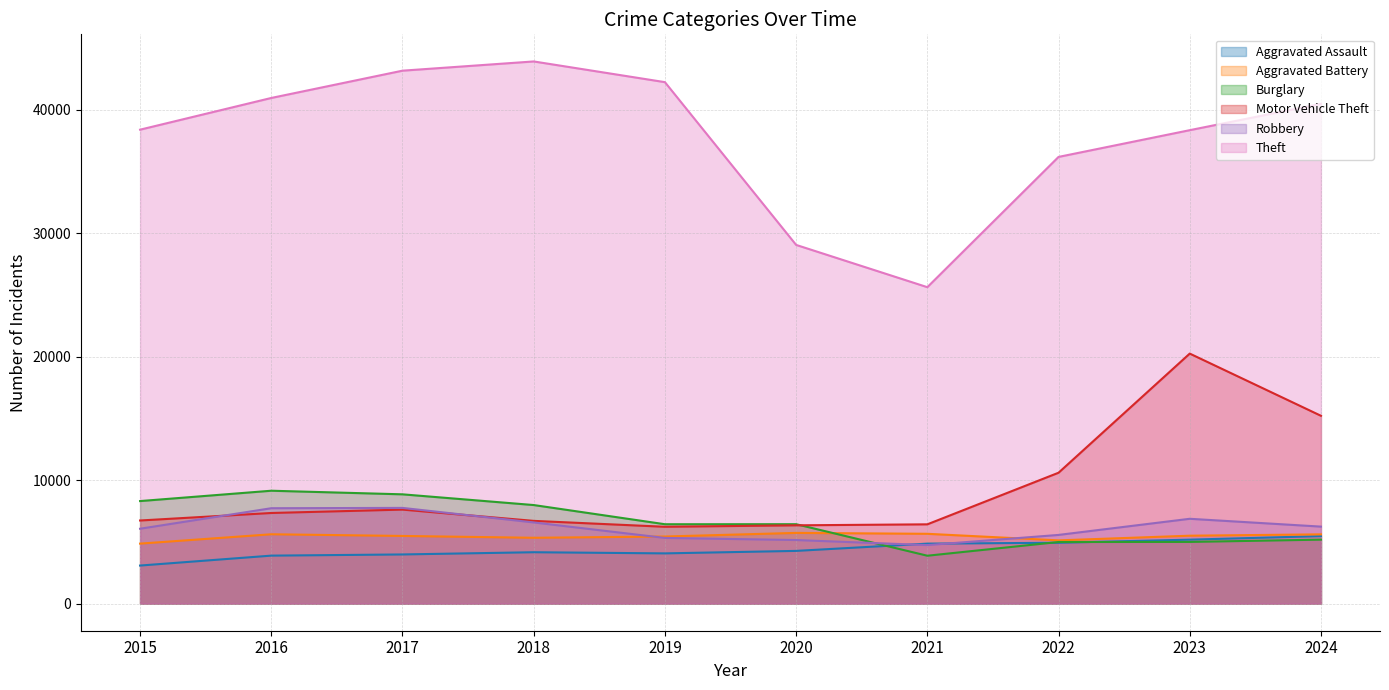

At which label does Motor Vehicle Theft reach its minimum?

2019